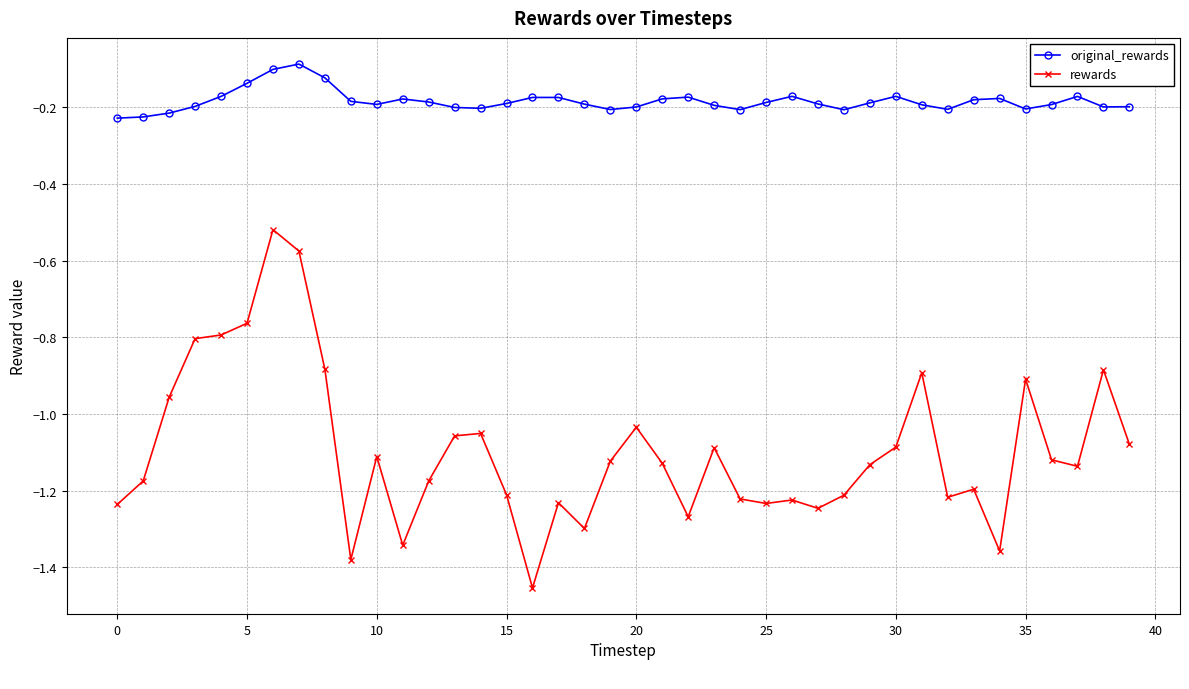

True or false: original_rewards and rewards intersect in this chart.

False